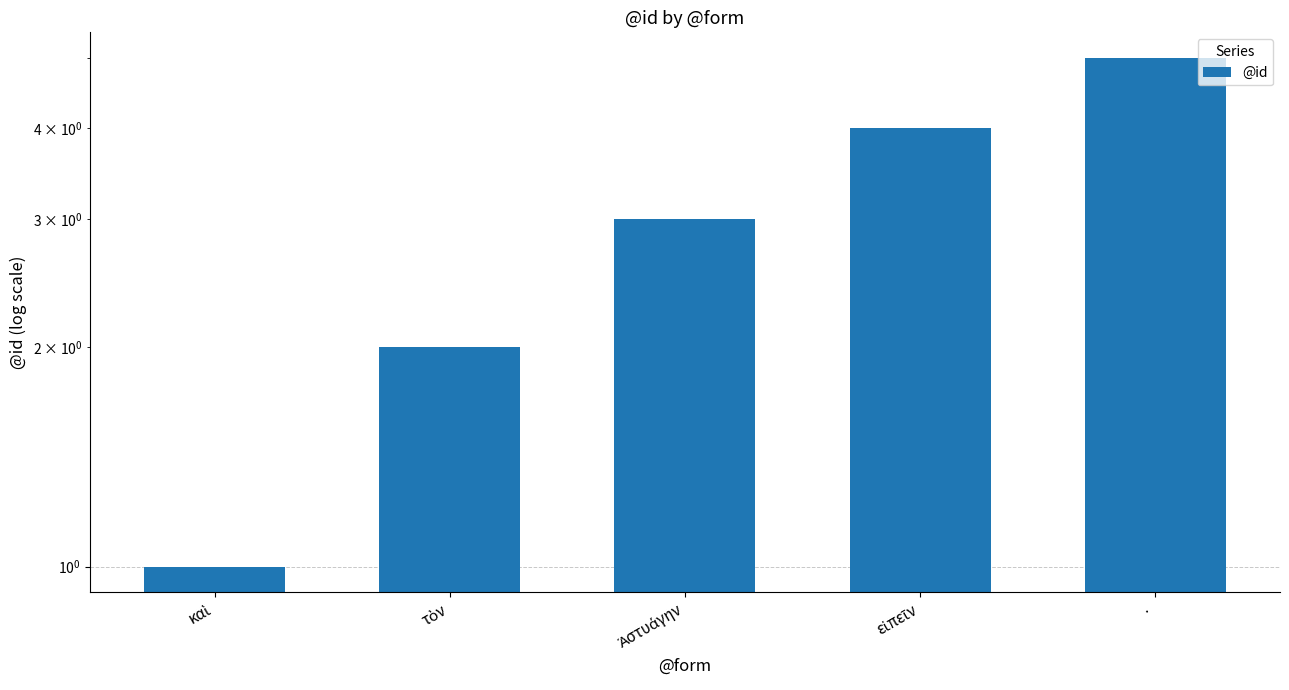

How many data points are less than 3?

2